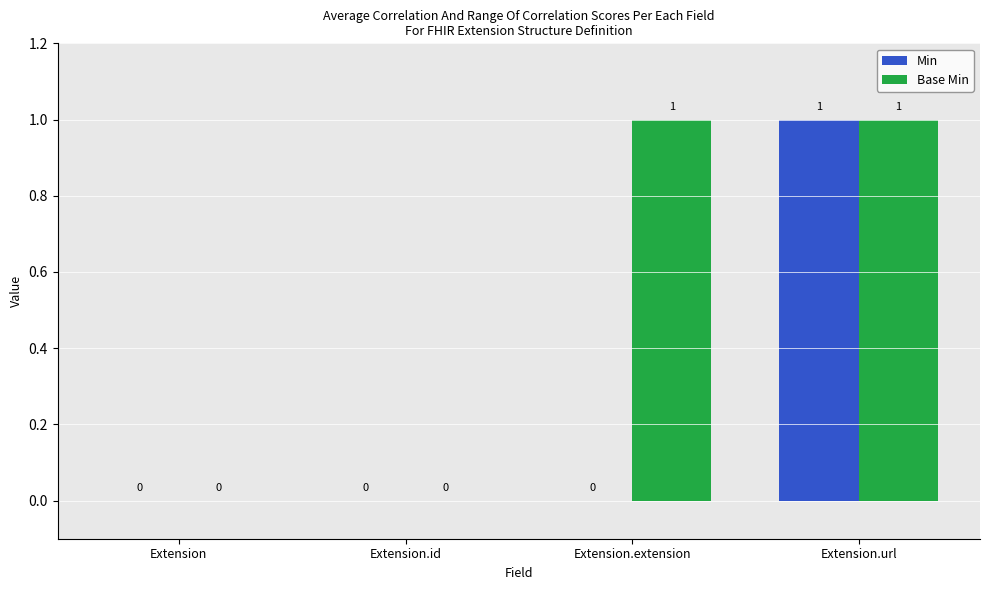

Is it true that Base Min equals 0 at Extension.url?

False